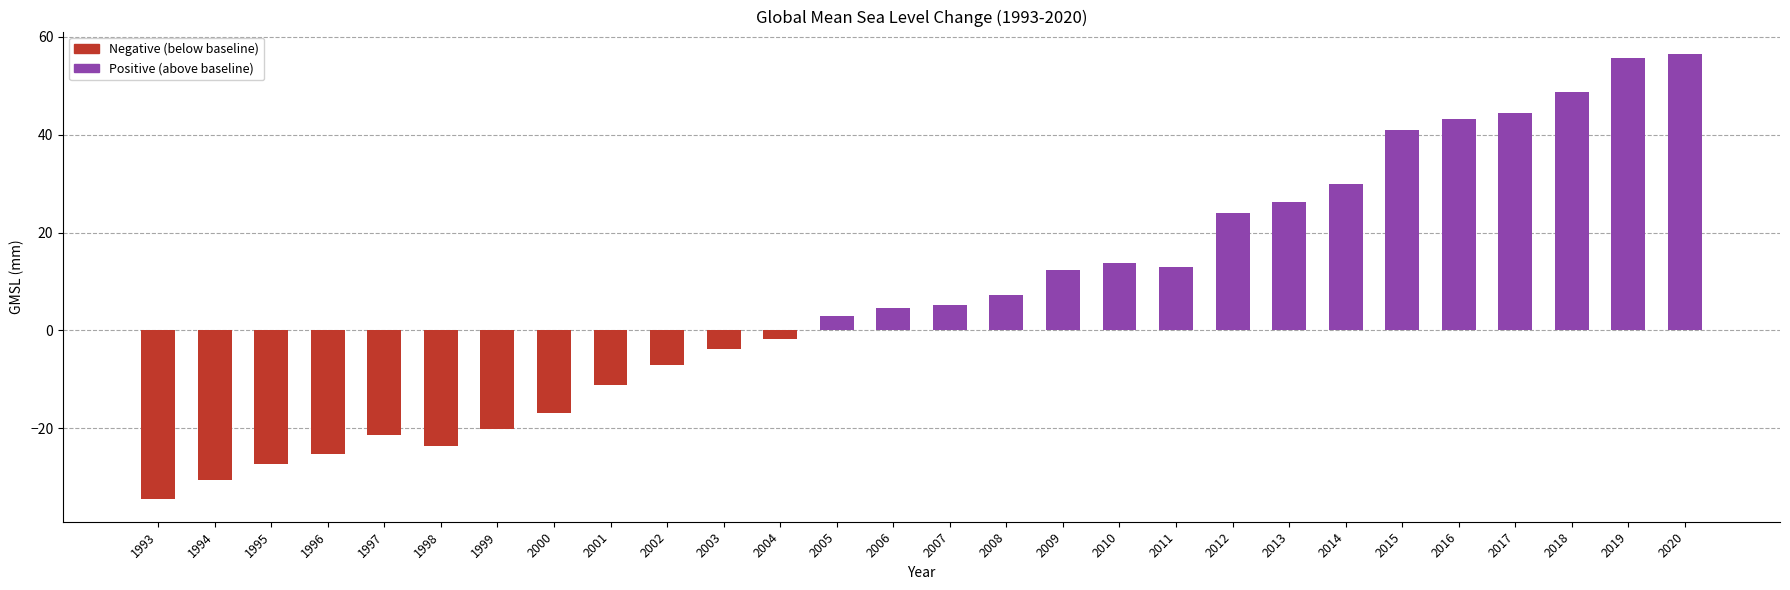

What value does the data have at 2001?

-11.2